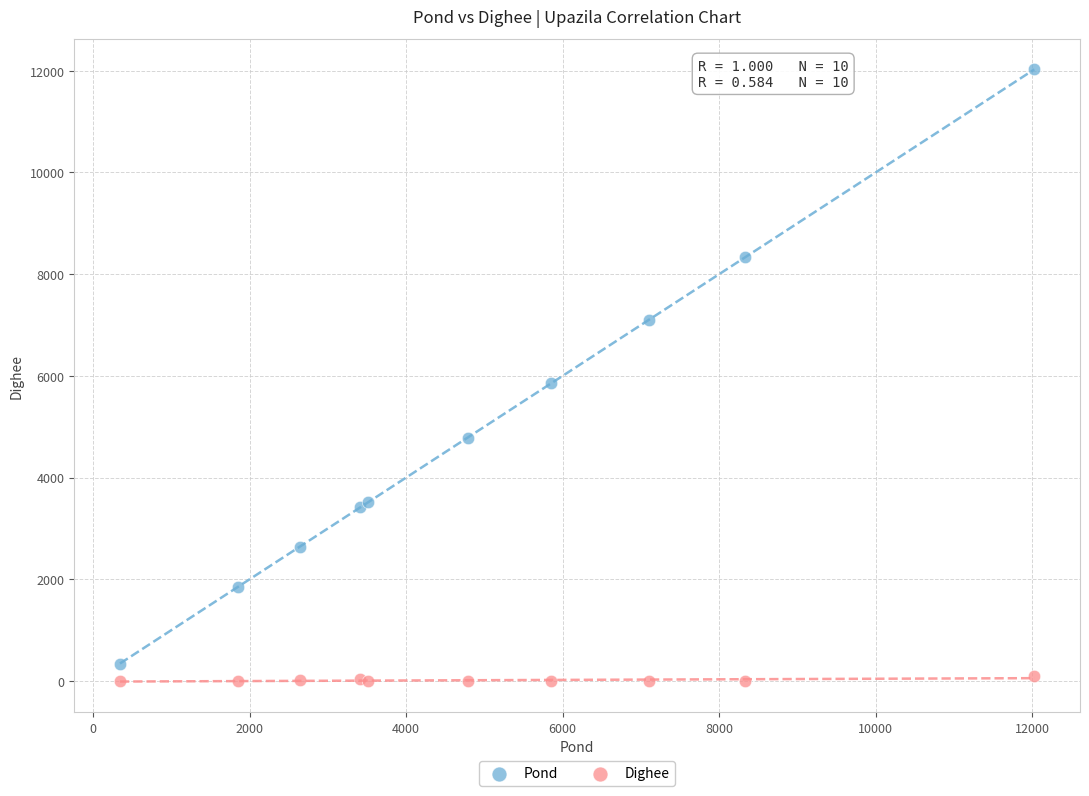

What is the X range (max minus min) for the scatter plot?

11680